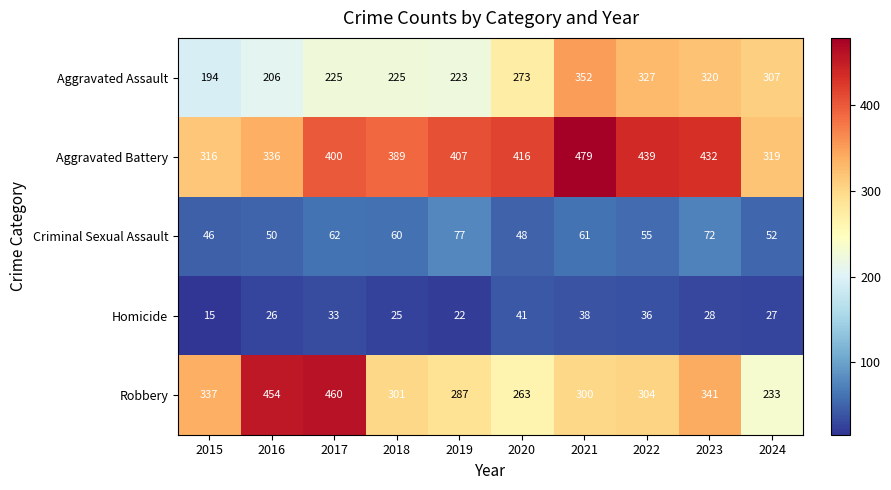

What is the average value of the Criminal Sexual Assault series?

58